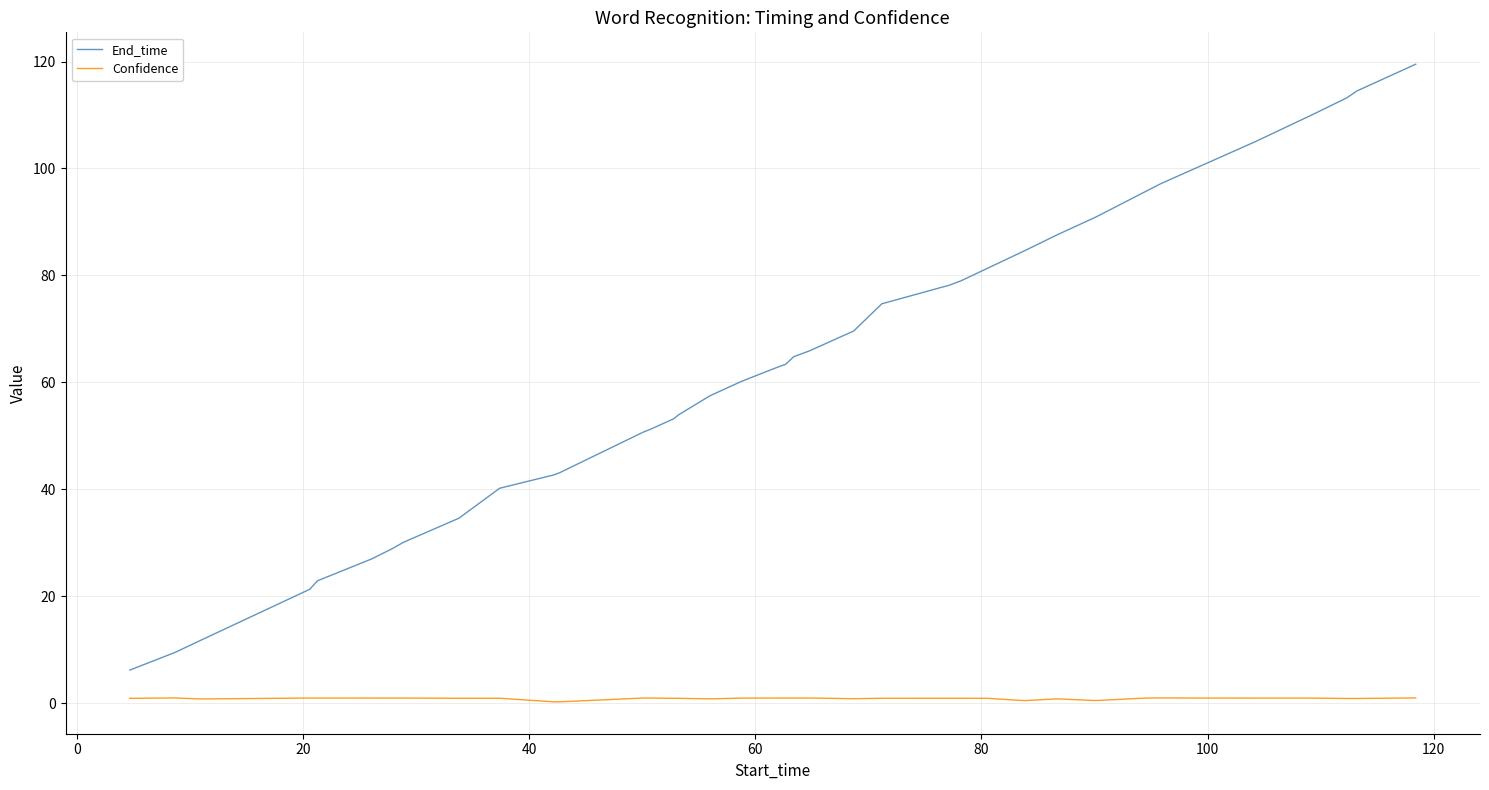

What is the difference between the maximum and minimum values in the End_time series?

113.3